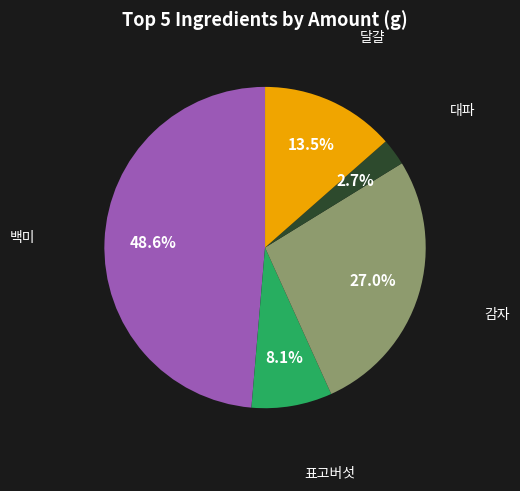

Is there a majority slice in this chart?

No